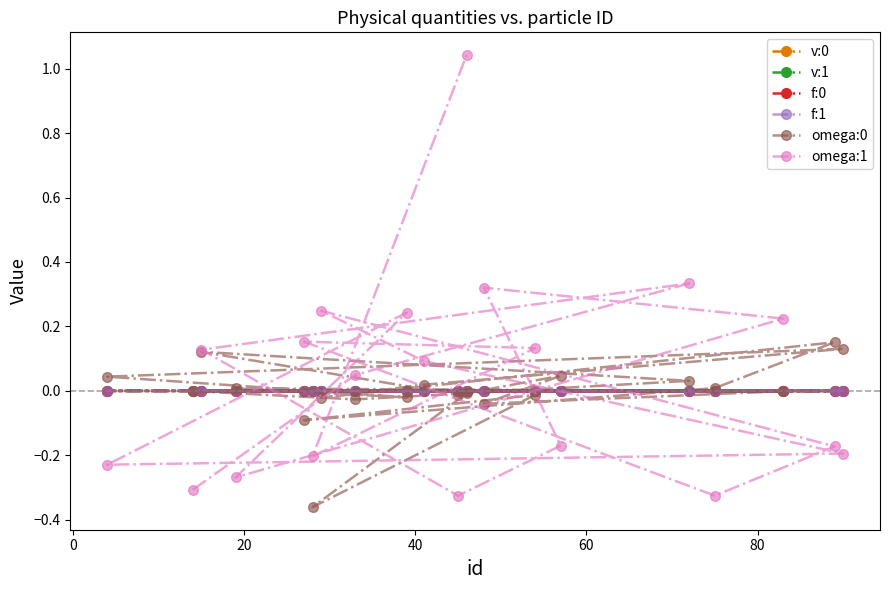

Which series has the largest range (max minus min)?

omega:1